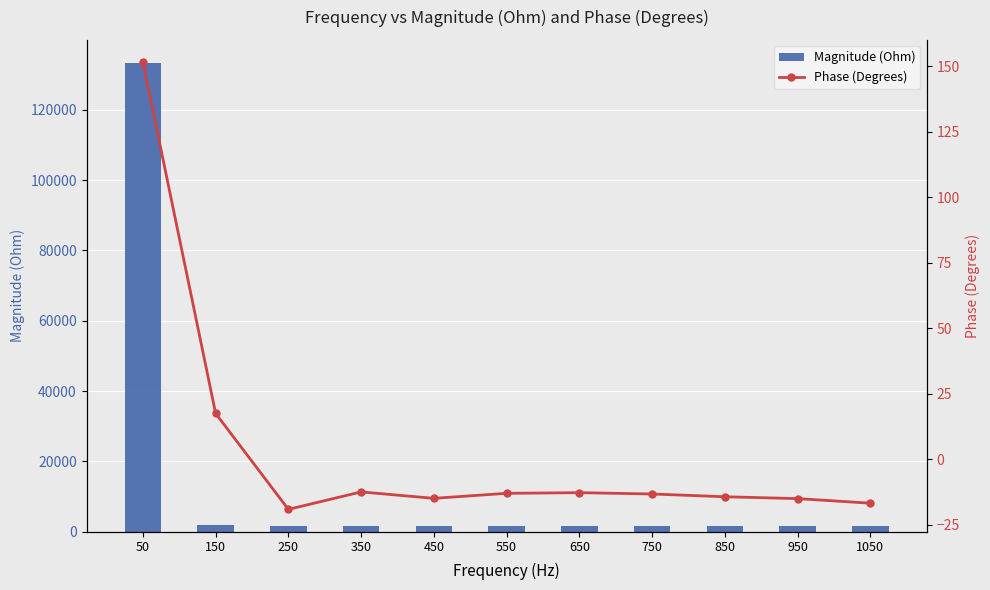

What is the value of the Magnitude (Ohm) bar at the 8th from the left?

1533.8